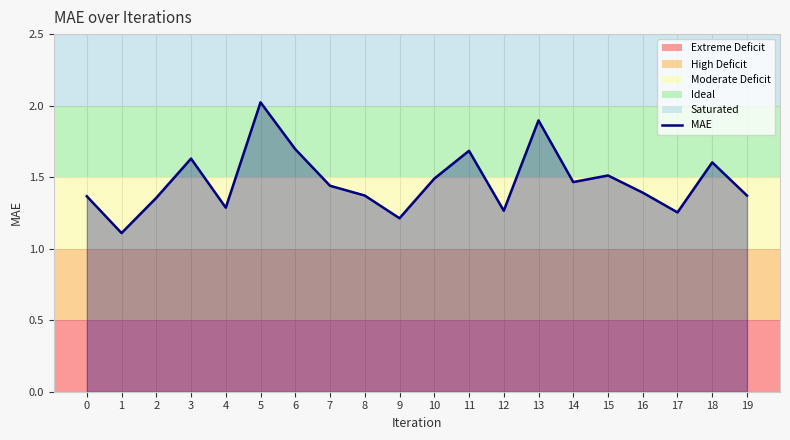

What is the change in value from 0 to 18?

+0.2